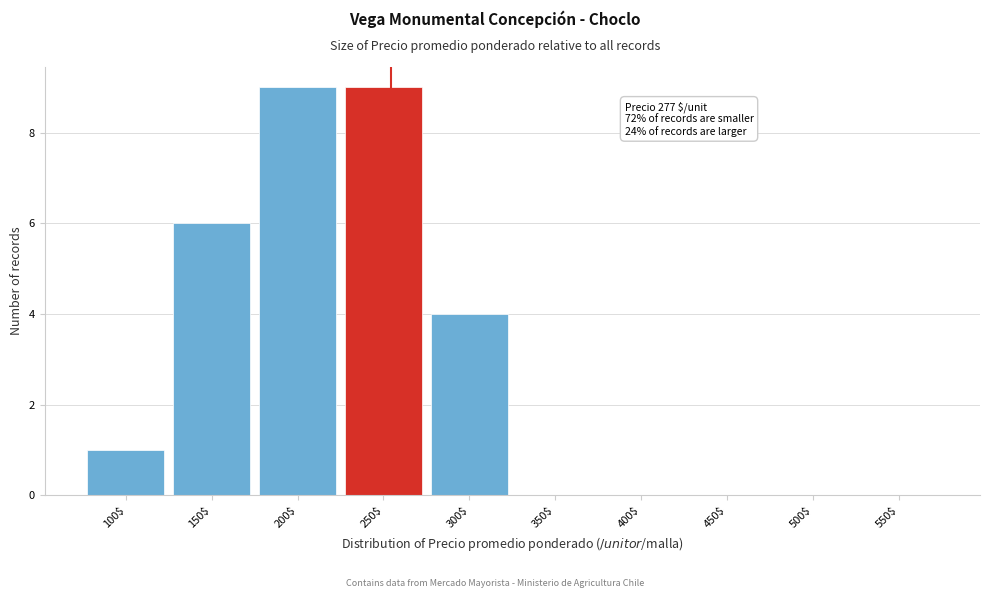

What is the sum of all values?

29